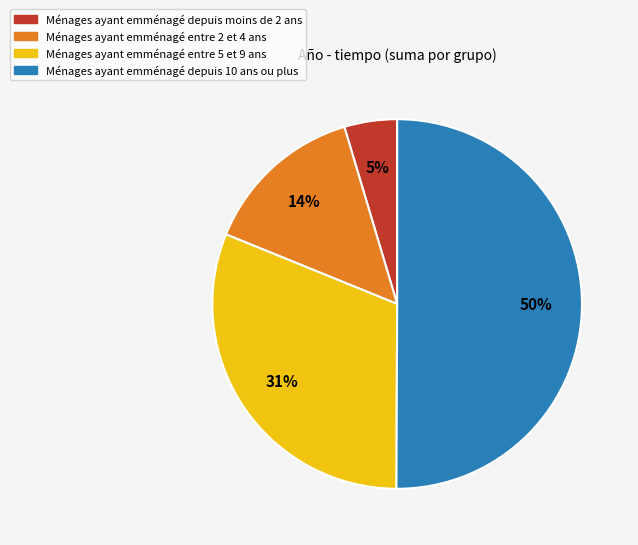

To the nearest percent, what is the average slice percentage?

25%